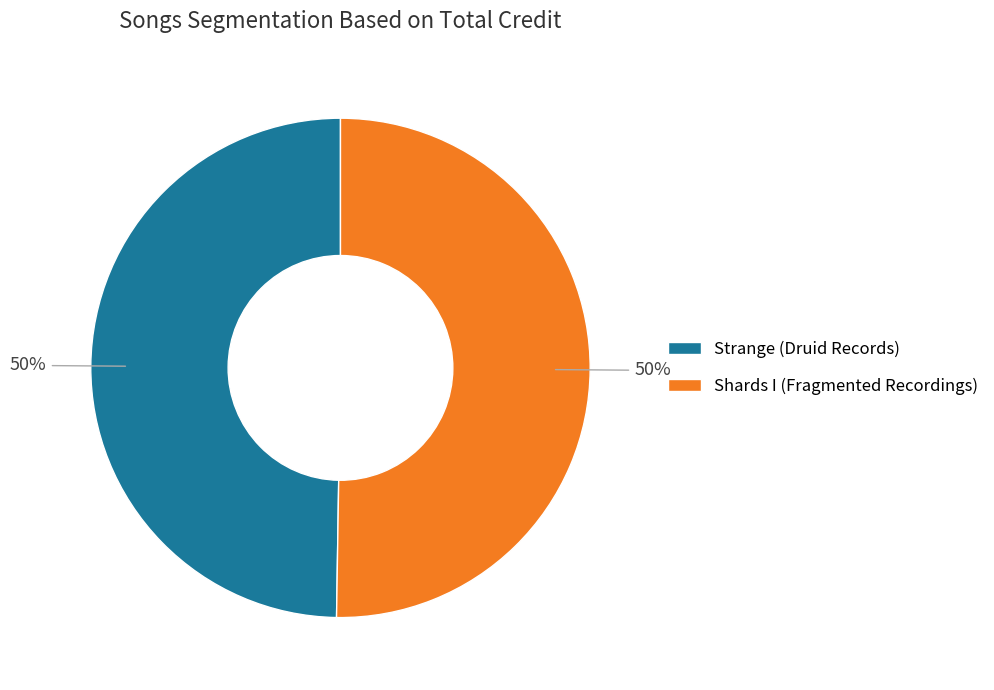

Combined, do Strange (Druid Records) and Shards I (Fragmented Recordings) account for over 50%?

Yes